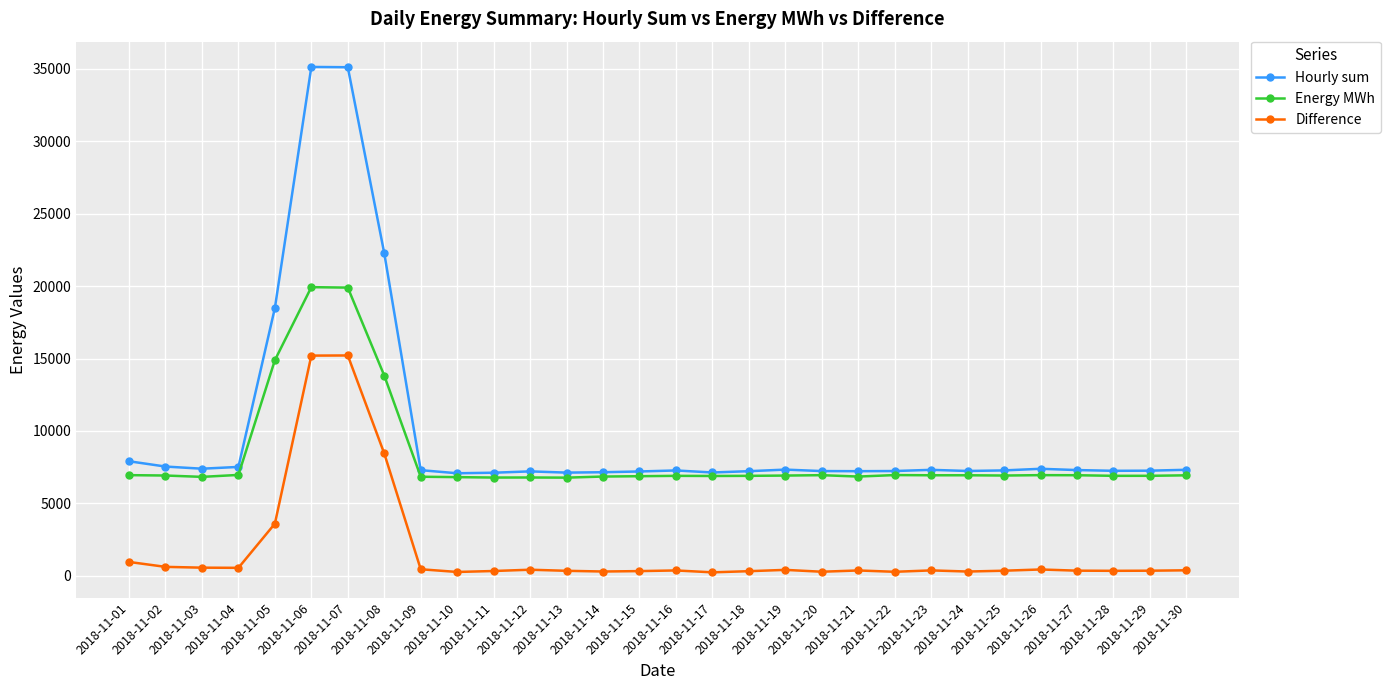

Is the value of Hourly sum at 2018-11-07 greater than the value of Difference at 2018-11-16?

Yes